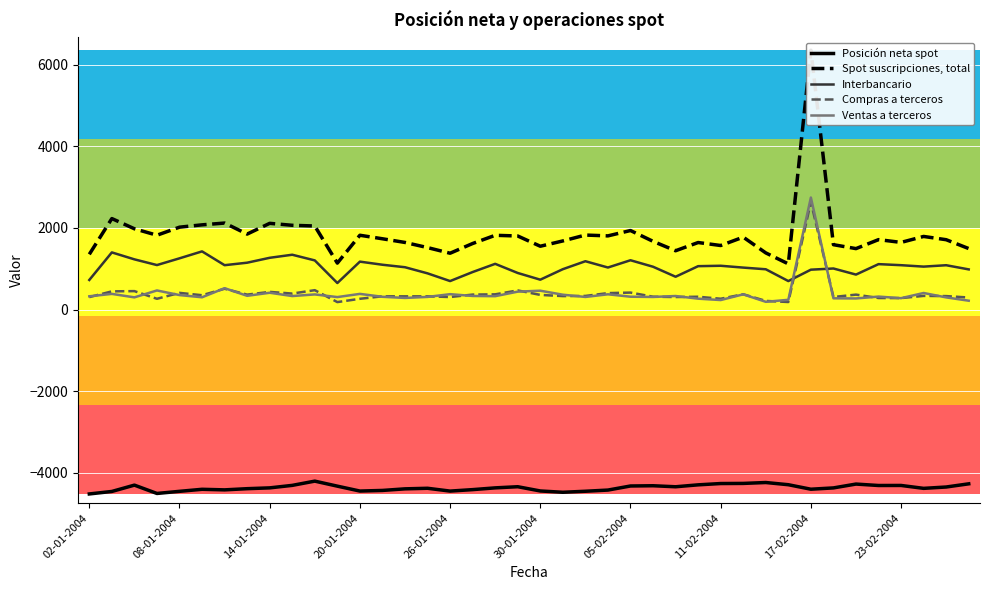

How many lines are shown in the chart?

5